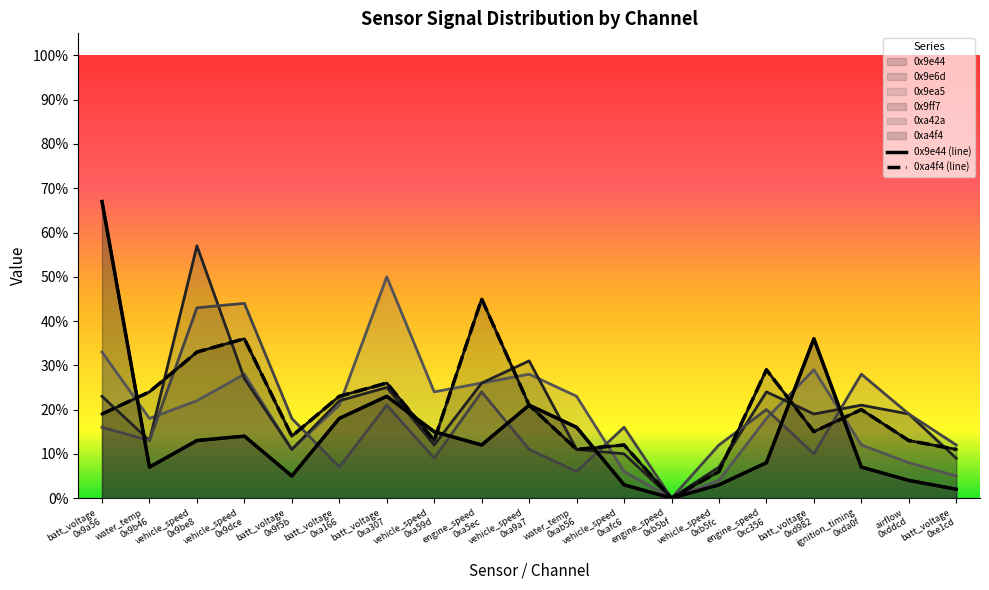

How many positive values does the 0x9e44 (line) series have?

18